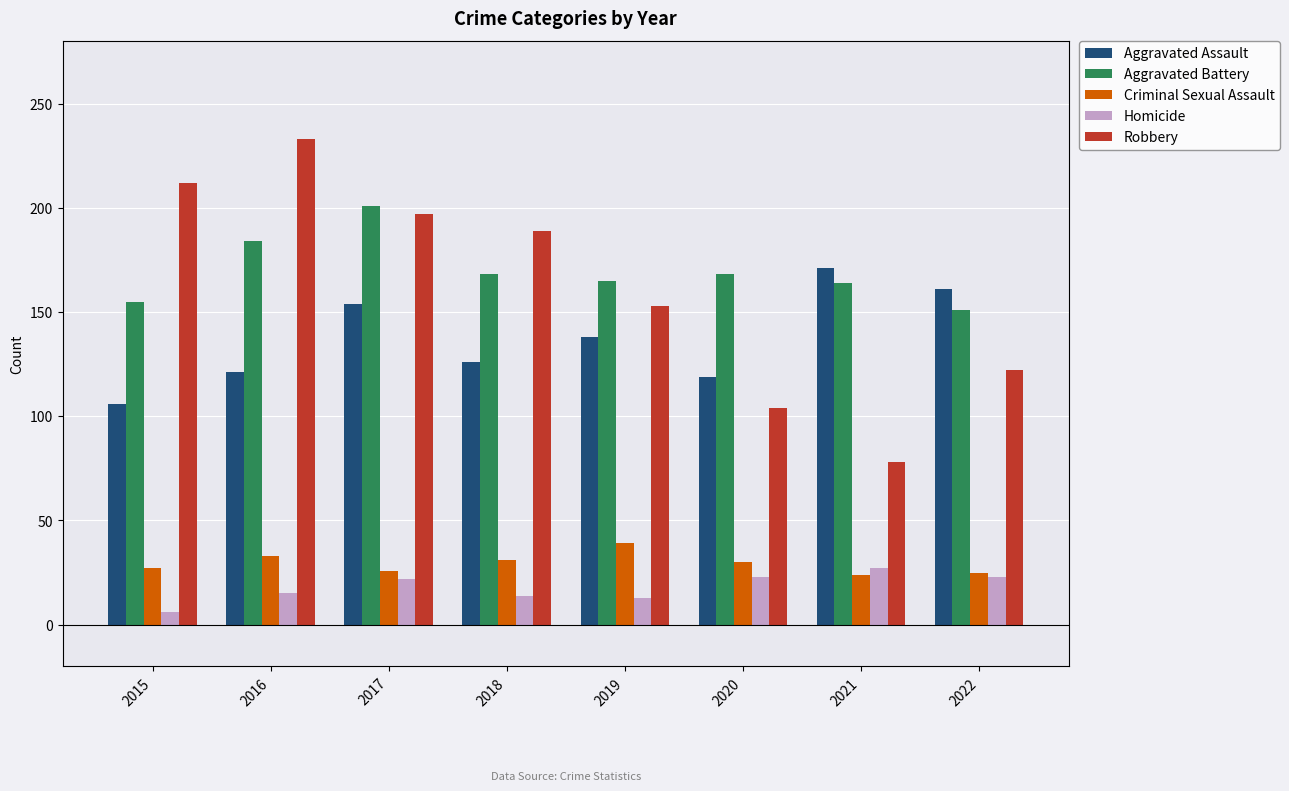

Read the Homicide value at 2017.

22